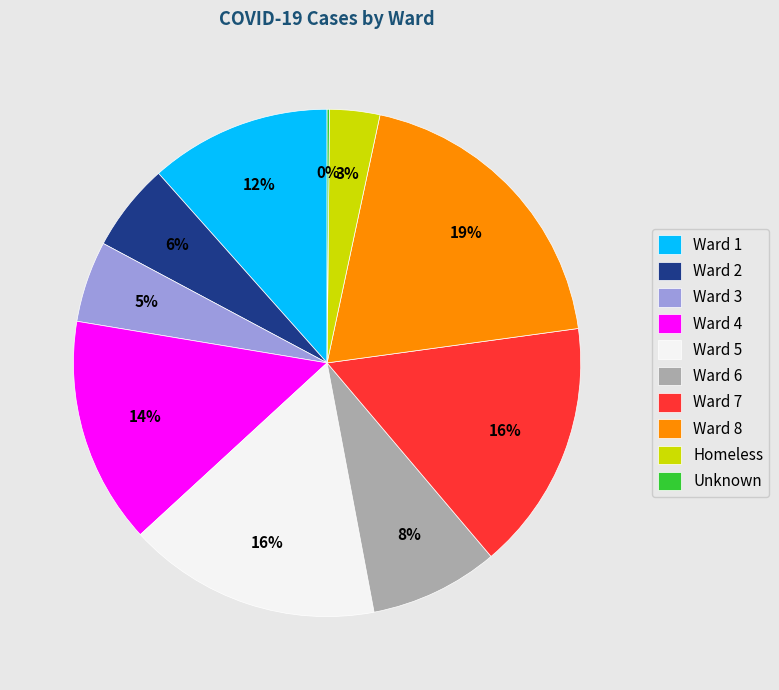

Combined, do Ward 3 and Ward 2 account for over 50%?

No